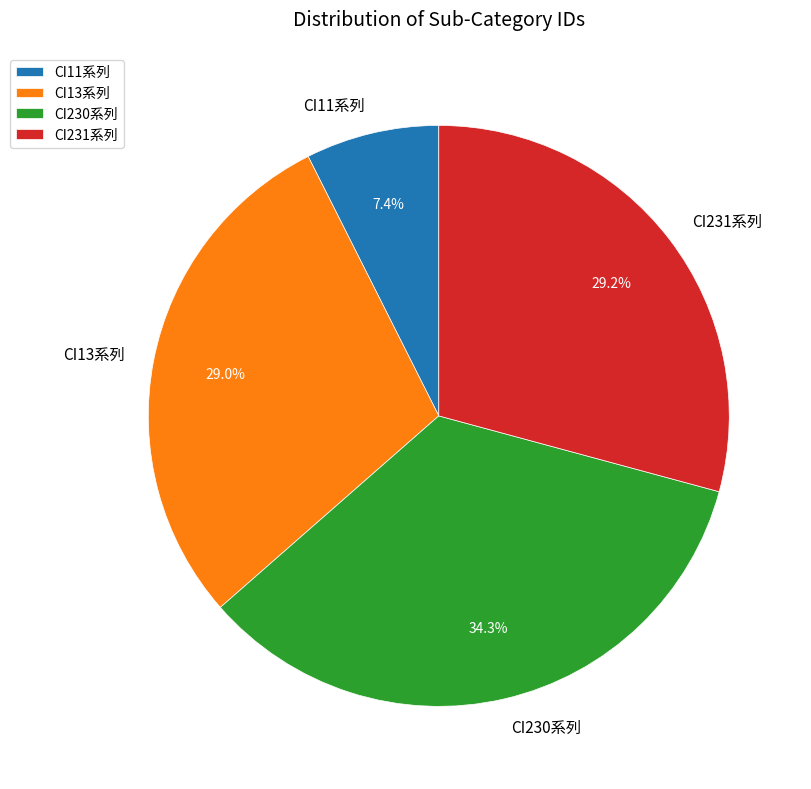

What is the smallest slice in the pie chart?

CI11系列